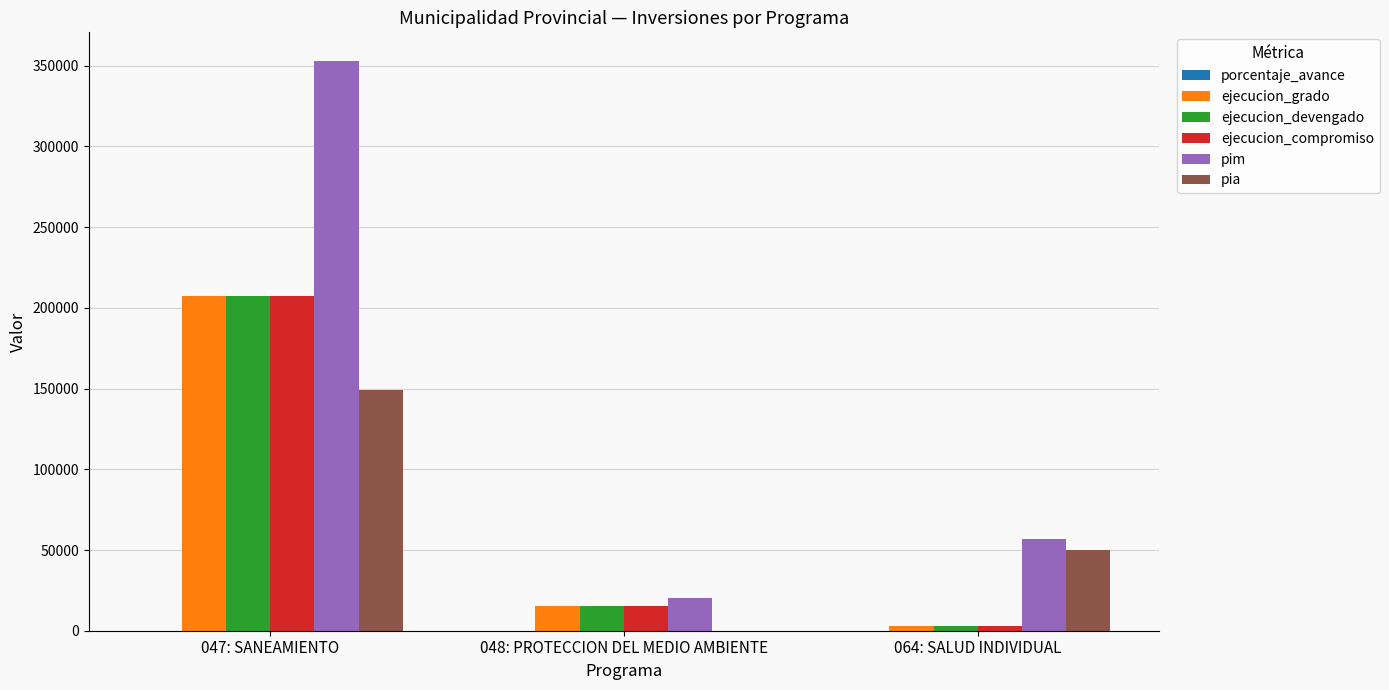

Which series changed the most between 047: SANEAMIENTO and 048: PROTECCION DEL MEDIO AMBIENTE?

pim